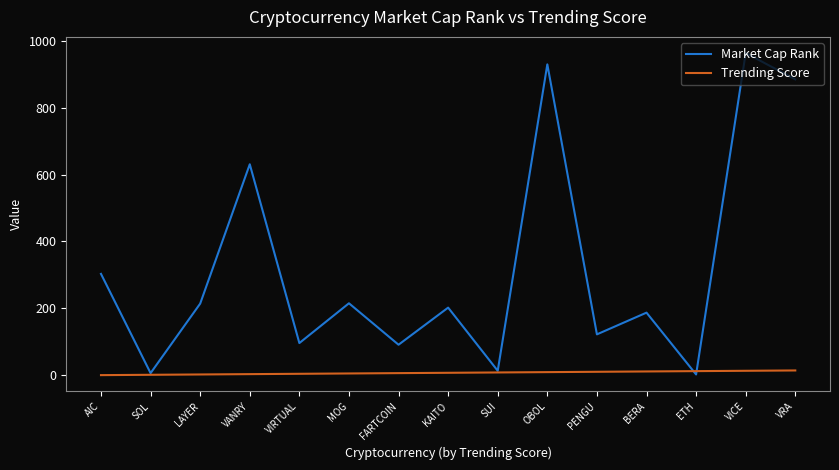

The value of Market Cap Rank at SOL is 6. True or false?

True